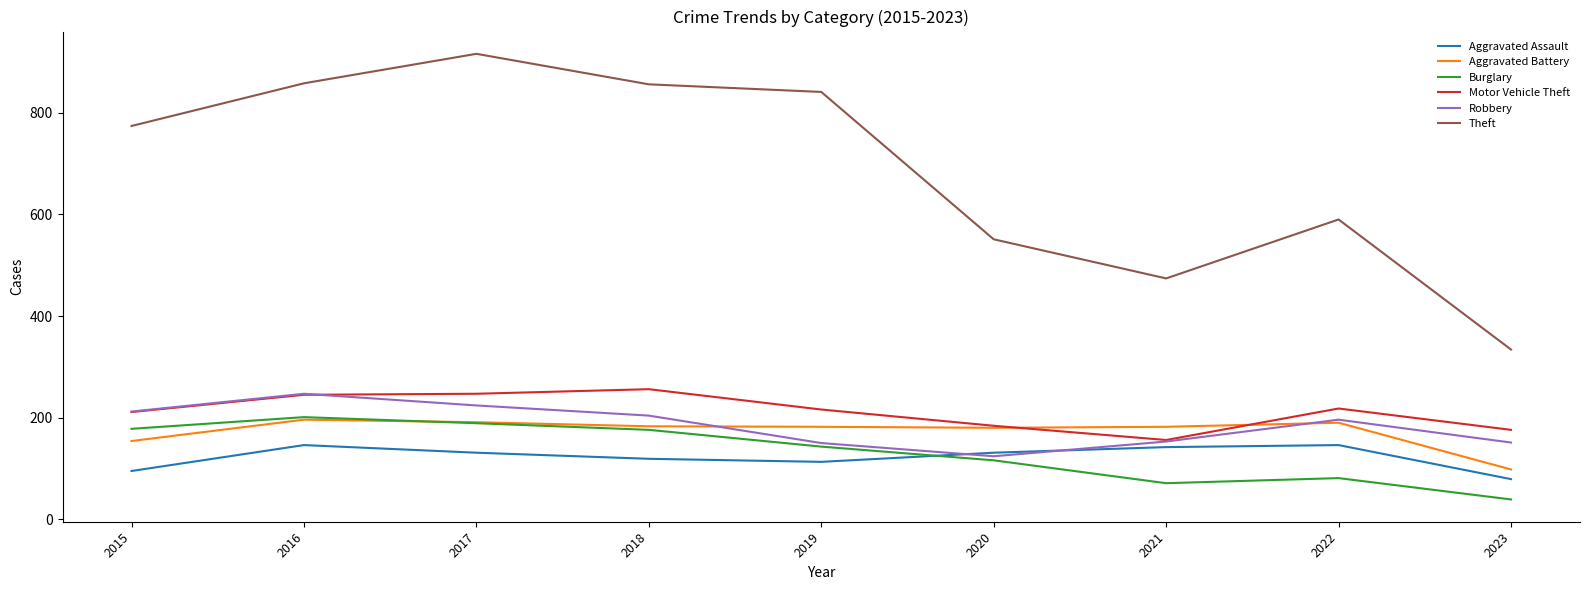

Which series has the largest total across all categories?

Theft